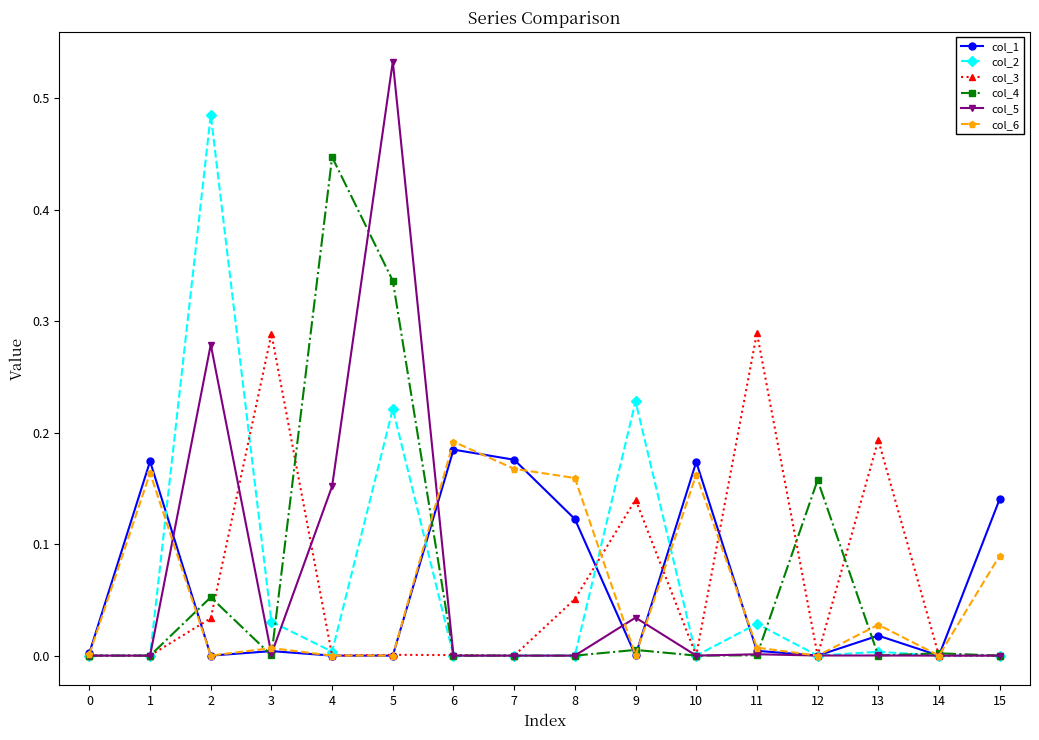

True or false: col_2 has more than 2 points higher than both neighbors.

True